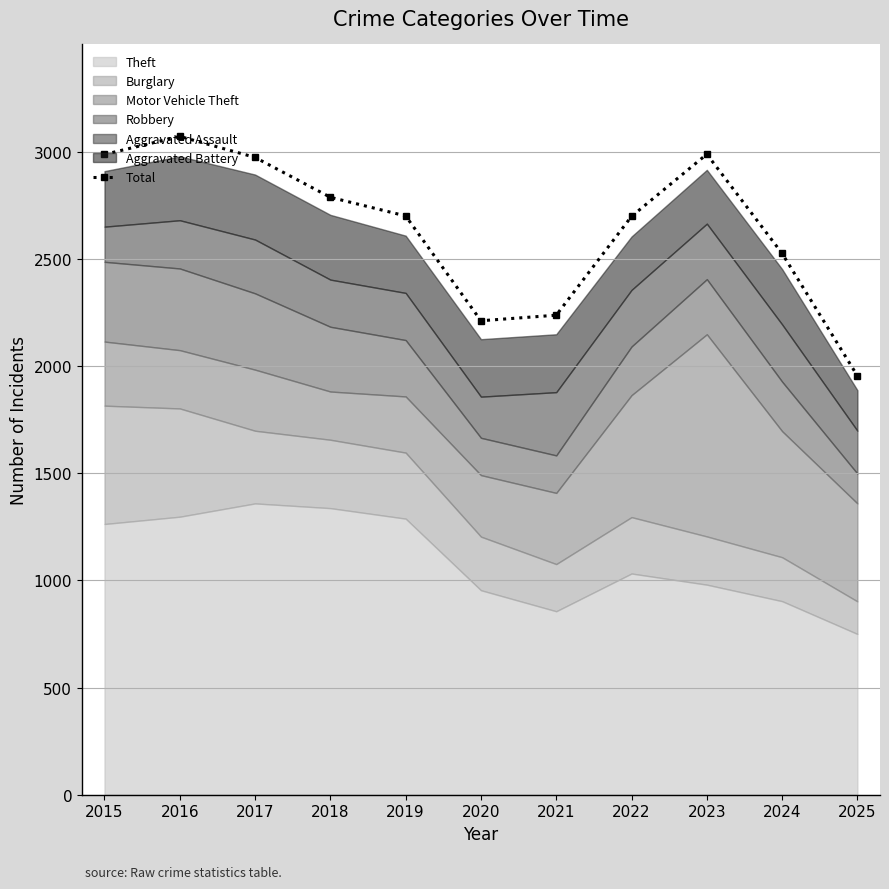

How many lines are shown in the chart?

1